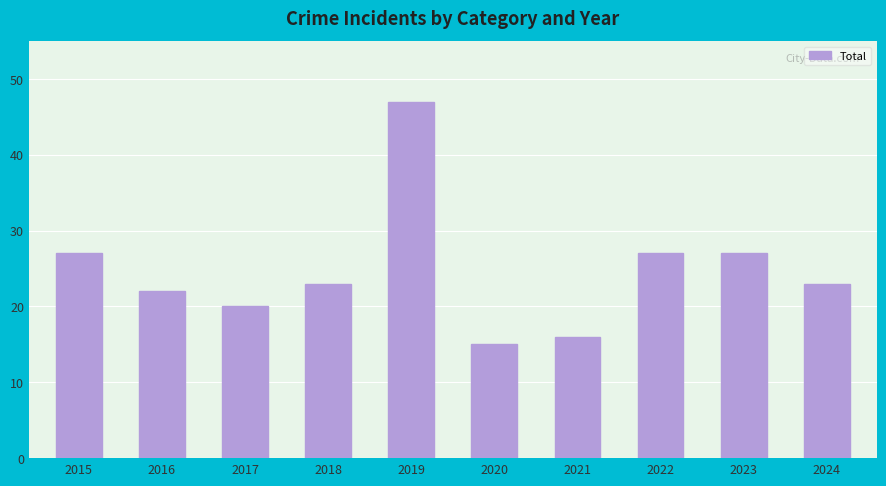

Reading right to left, what are all the values shown in this chart?

2024=23	2023=27	2022=27	2021=16	2020=15	2019=47	2018=23	2017=20	2016=22	2015=27